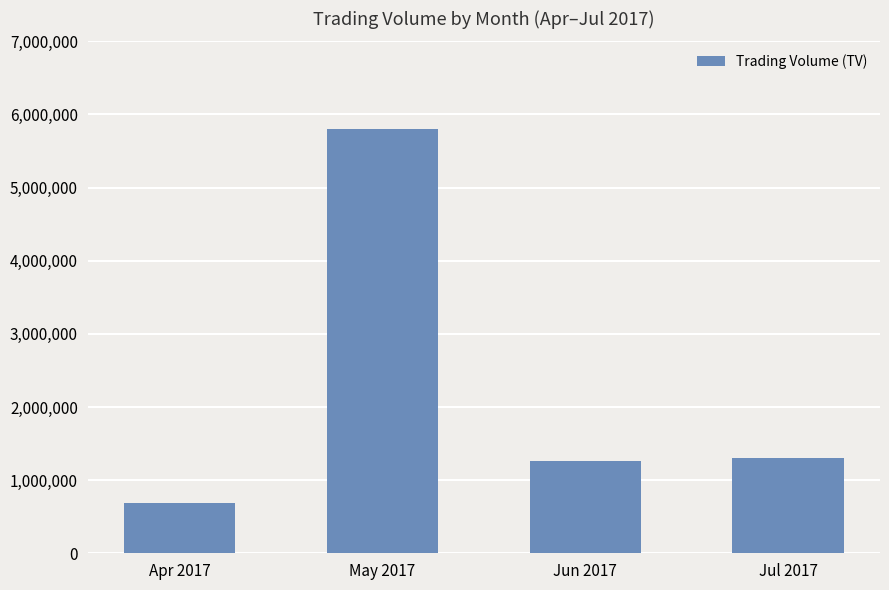

What is the value of the 3rd bar from the left?

1268000